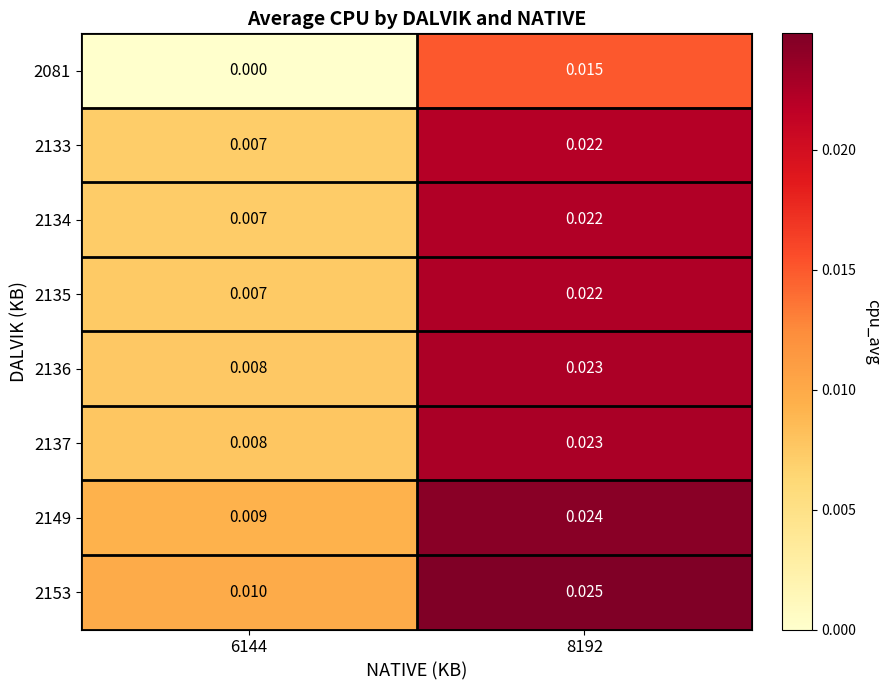

Is the value of 2136 at 6144 greater than the value of 2153 at 6144?

No